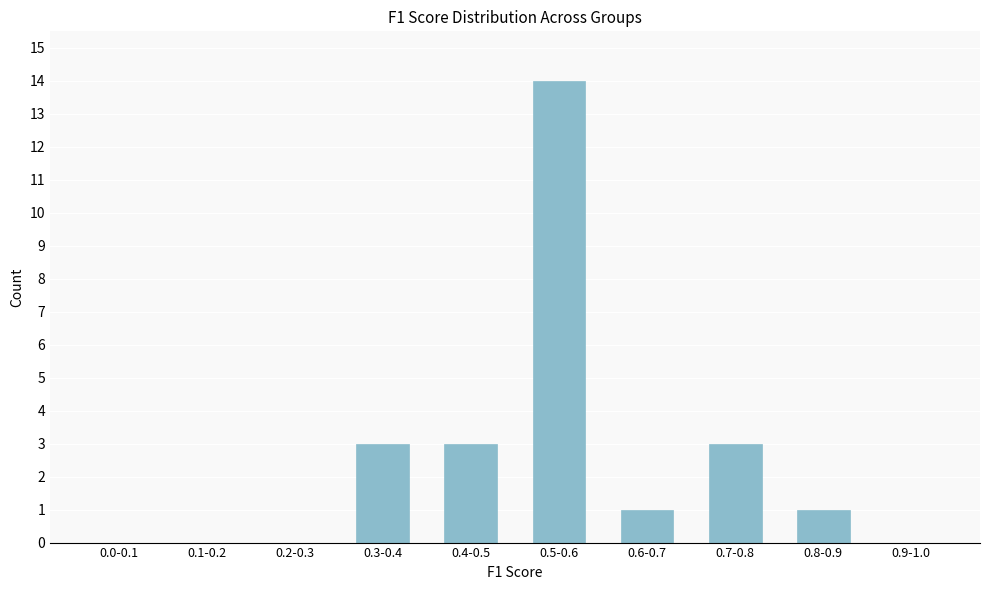

Reading right to left, extract all data points from this chart.

0.9-1.0=0	0.8-0.9=1	0.7-0.8=3	0.6-0.7=1	0.5-0.6=14	0.4-0.5=3	0.3-0.4=3	0.2-0.3=0	0.1-0.2=0	0.0-0.1=0